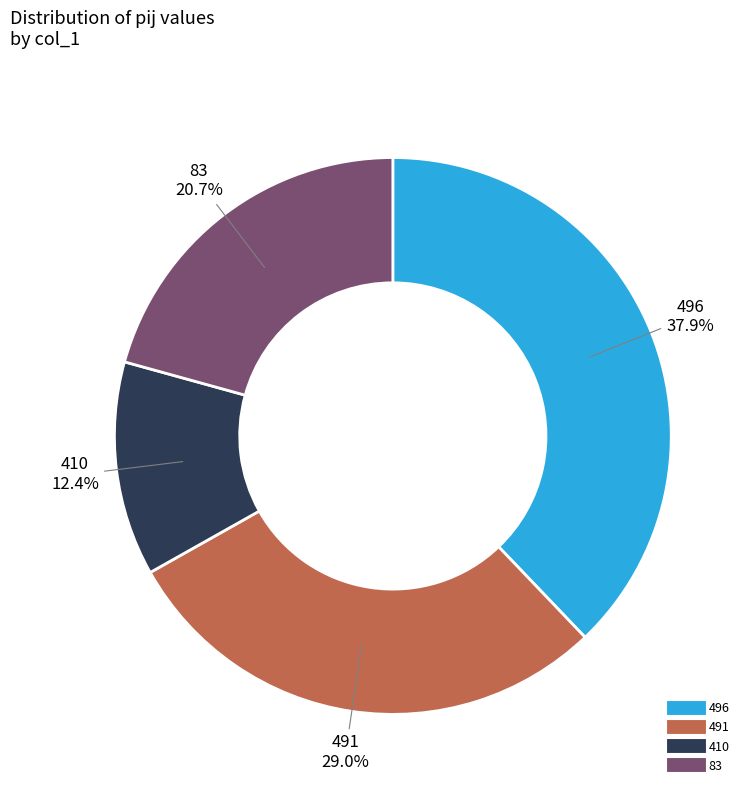

What percentage is the 496 slice, to the nearest percent?

38%